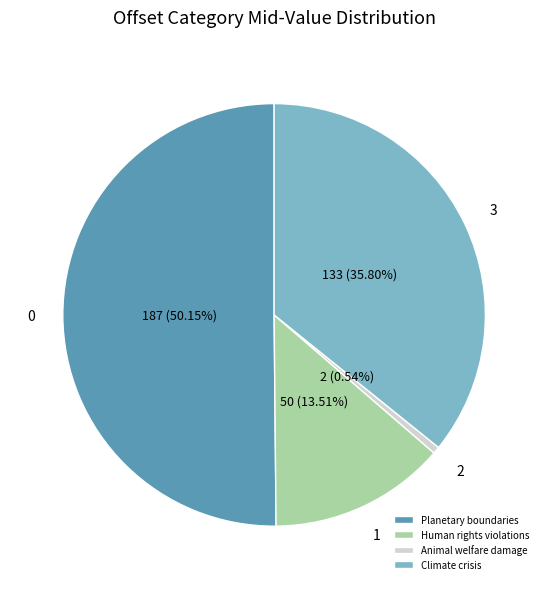

To the nearest percent, what percentage of the pie is Animal welfare damage?

1%